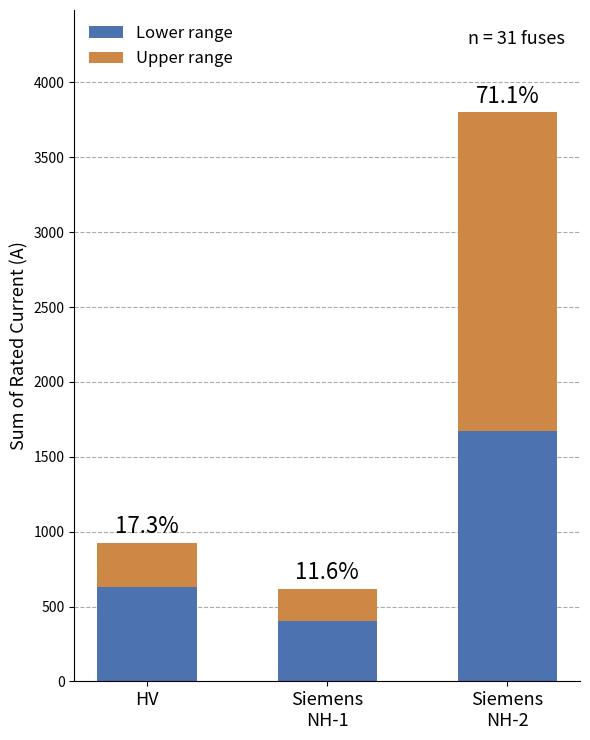

What are all the series names shown in the legend?

Lower range, Upper range